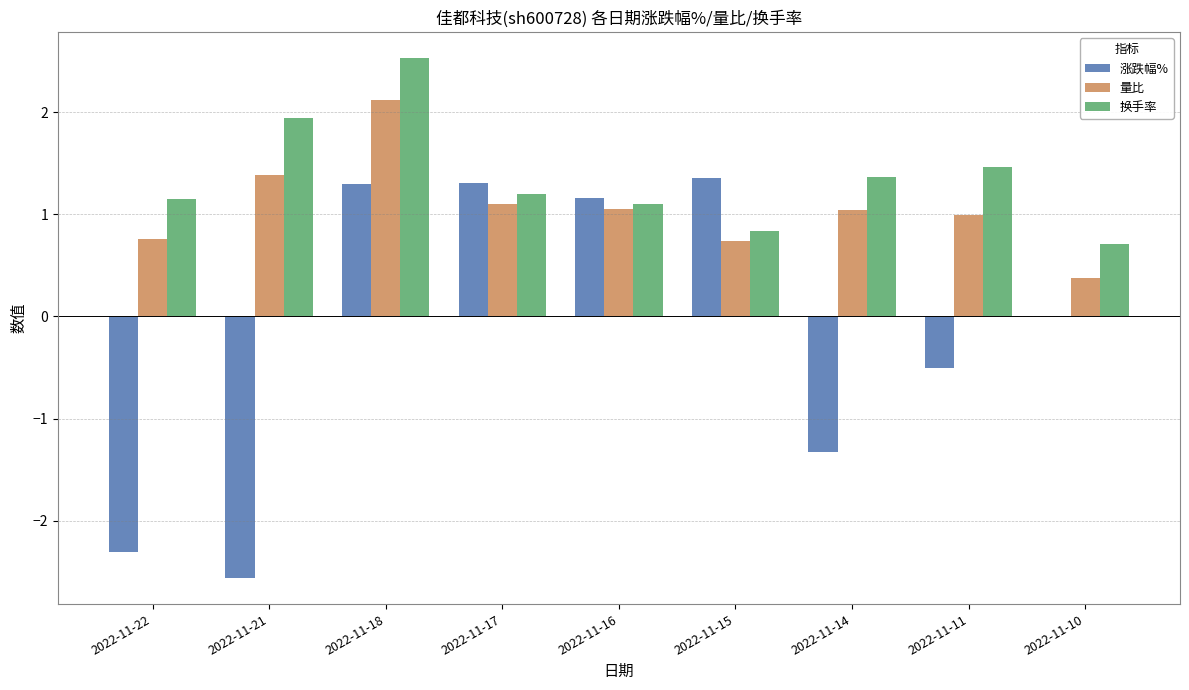

What is the maximum value shown in the chart?

2.5